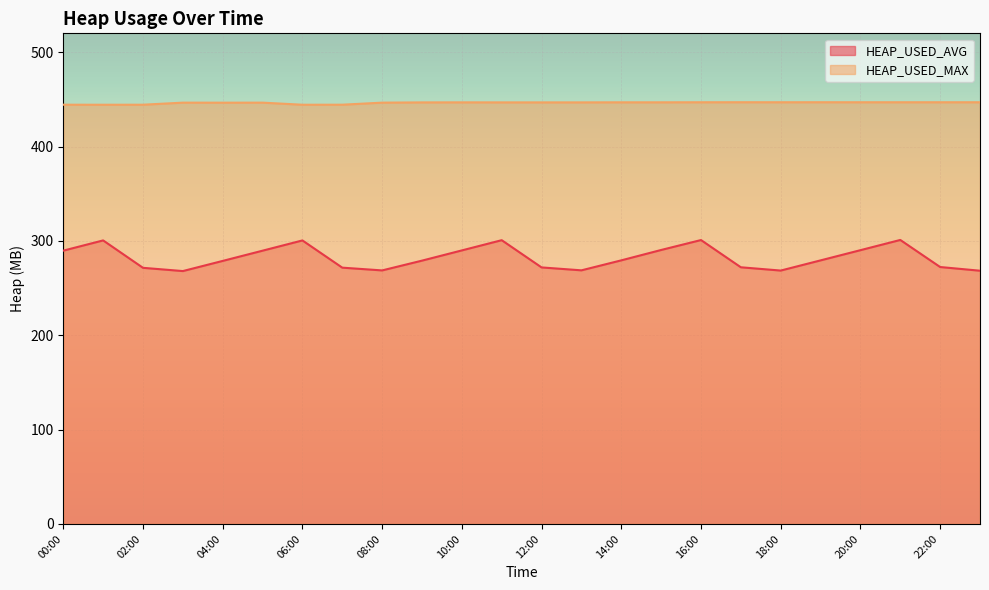

What is the difference between the highest and lowest values at 05:00?

156.9